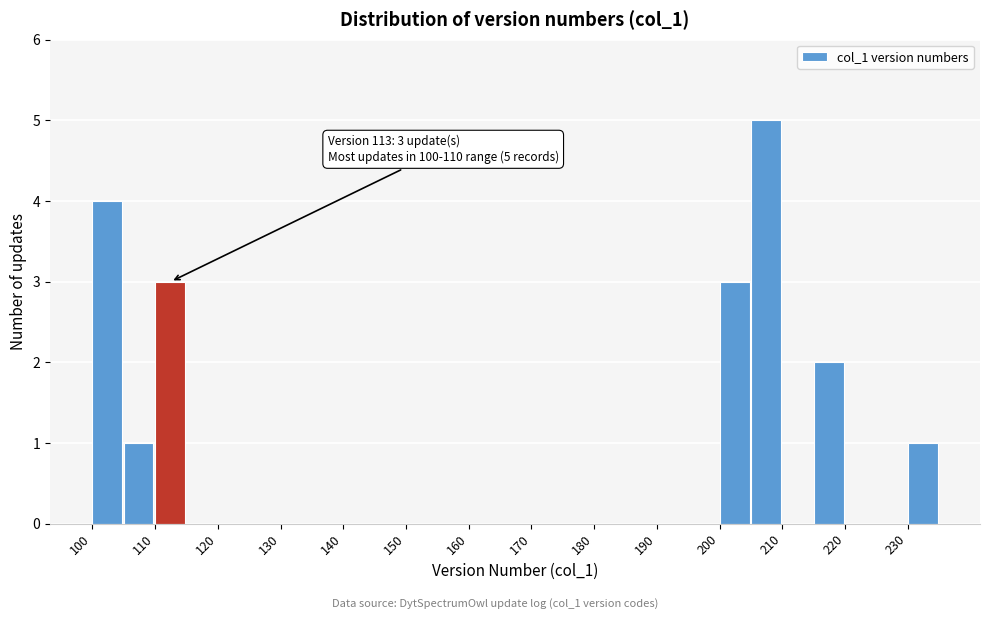

Which range on the x-axis has the tallest bar?

205 to 210